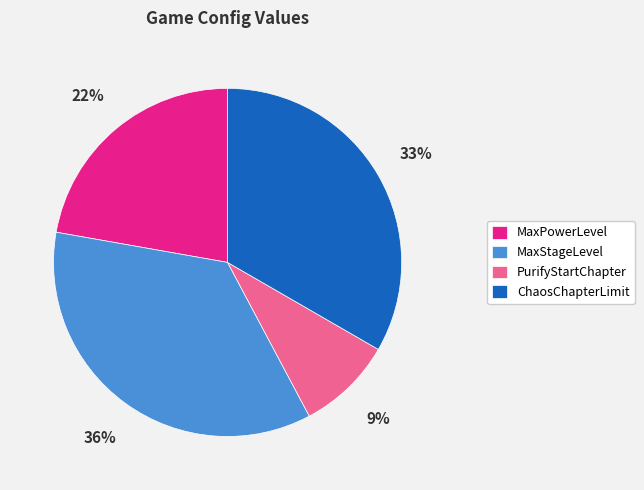

To the nearest percent, what is the difference between the largest and smallest slice percentages?

27%